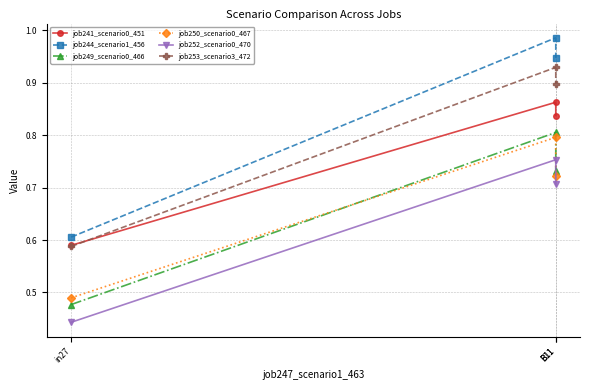

What is the label of the 1st point from the left?

in27